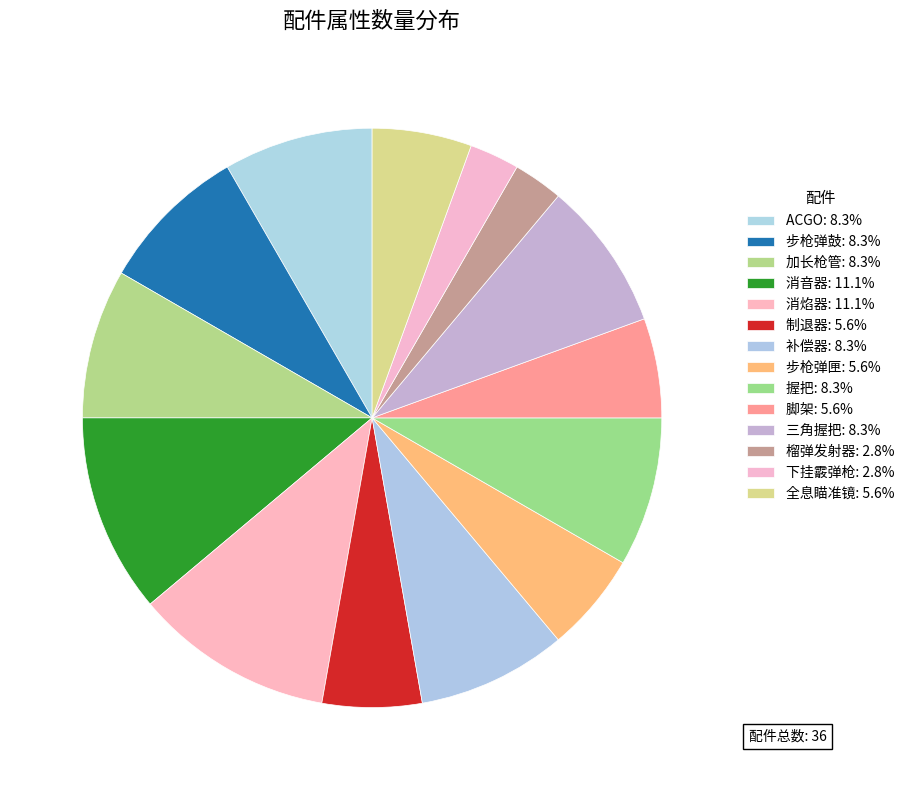

To the nearest percent, what is the difference between the 步枪弹匣 and 握把 slice percentages?

3%